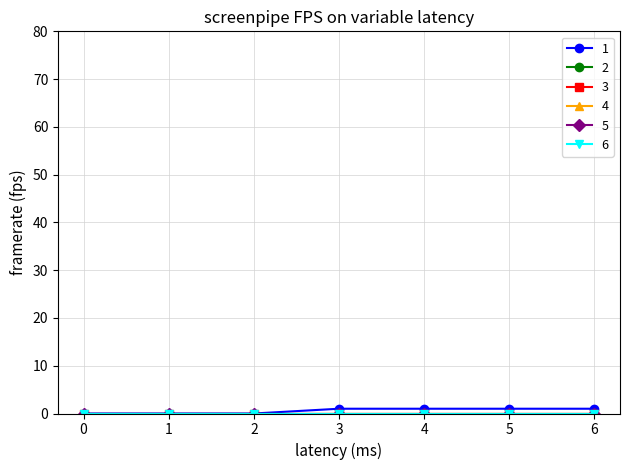

What is the maximum value shown in the chart?

1